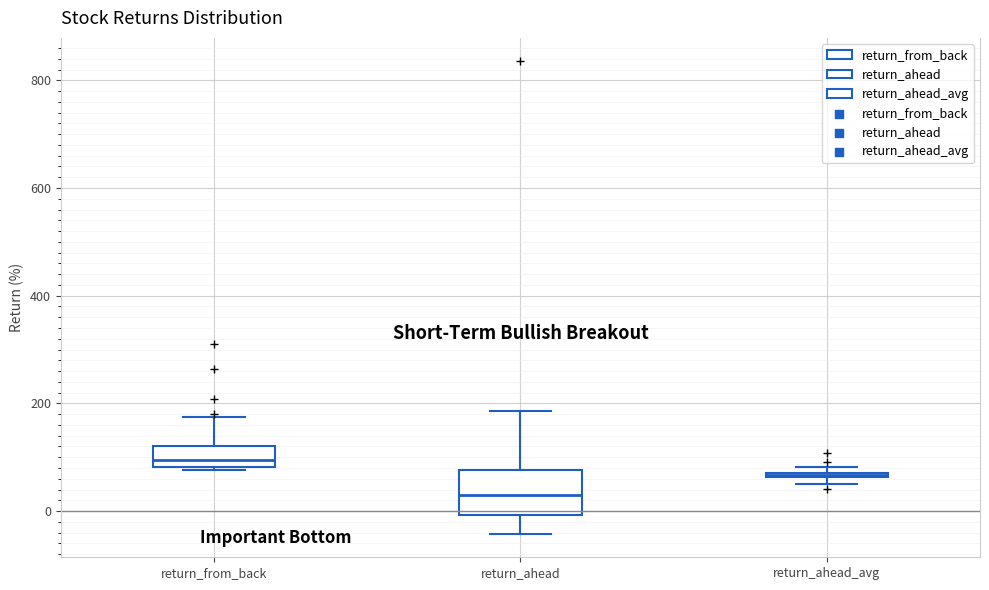

Comparing the boxes themselves (not the whiskers), which one is the tallest?

return_ahead